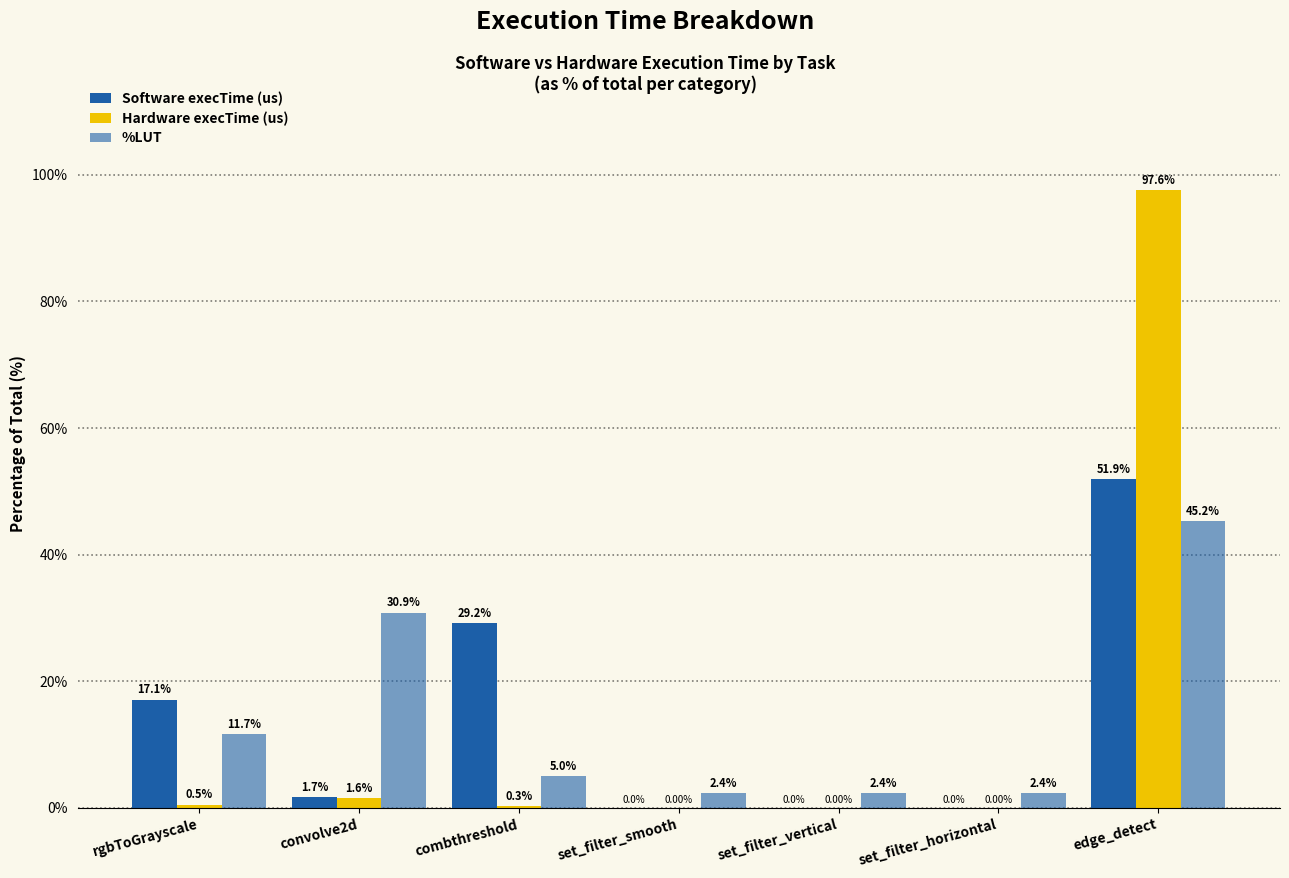

What is the sum of the %LUT values at convolve2d and rgbToGrayscale?

42.5